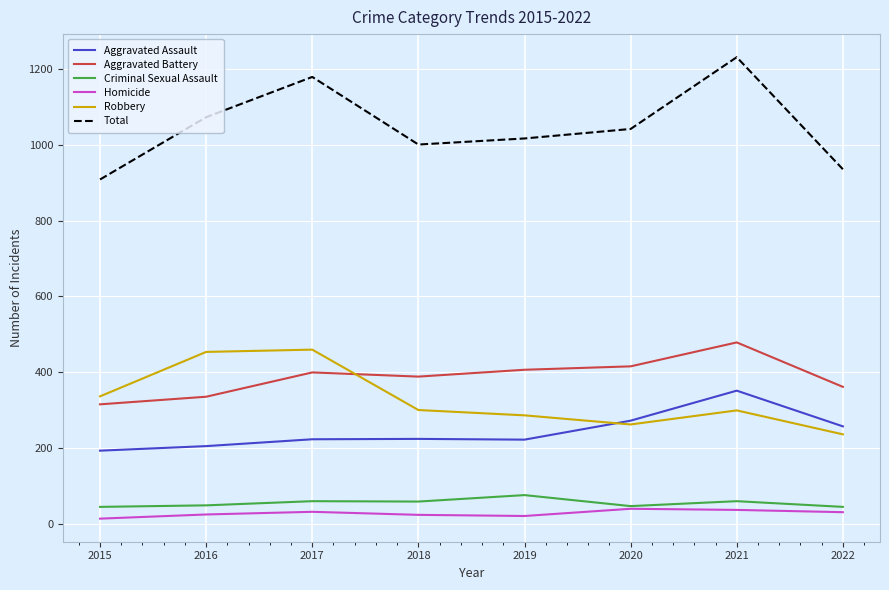

What is the maximum value for Aggravated Battery?

479